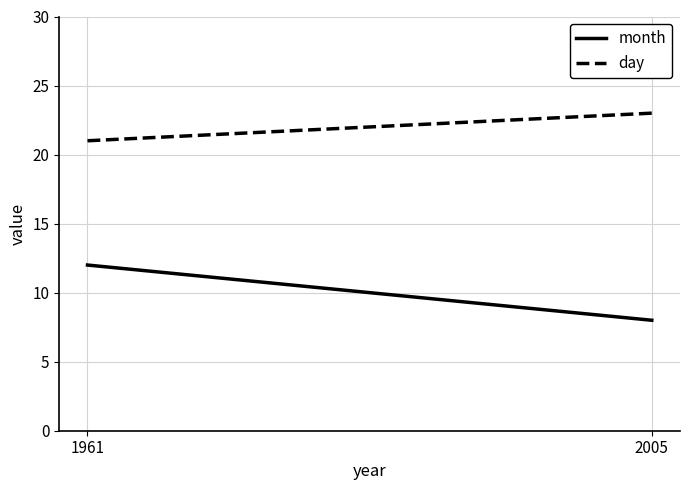

Which category has the highest value across all series?

2005